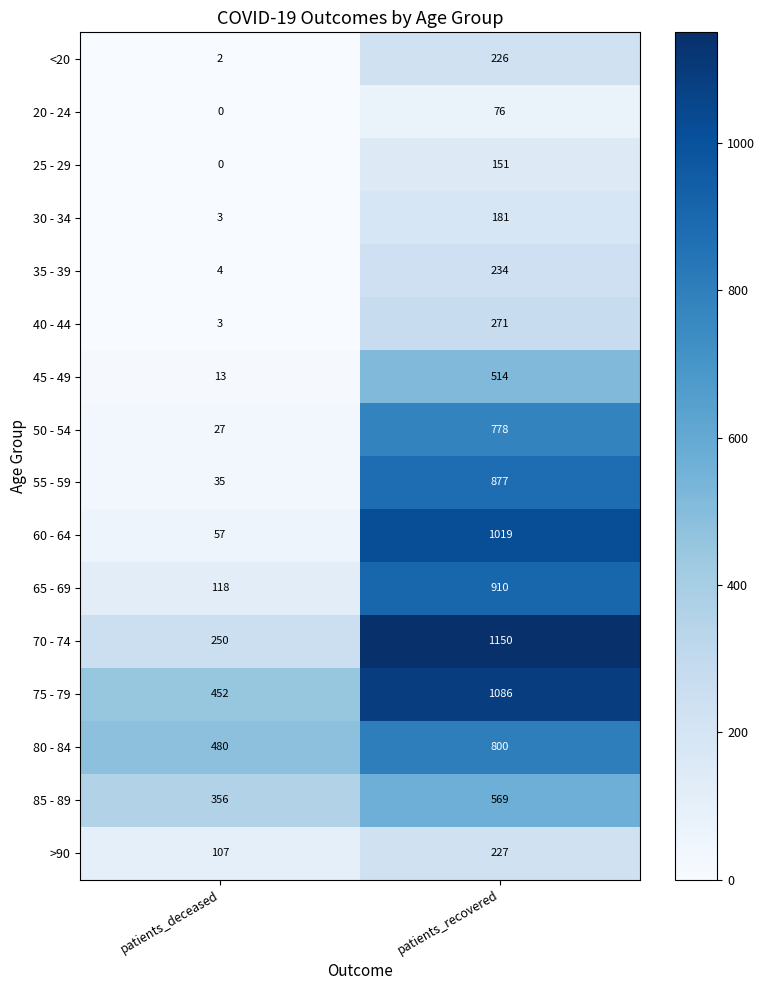

What is the sum of all 70 - 74 values?

1400